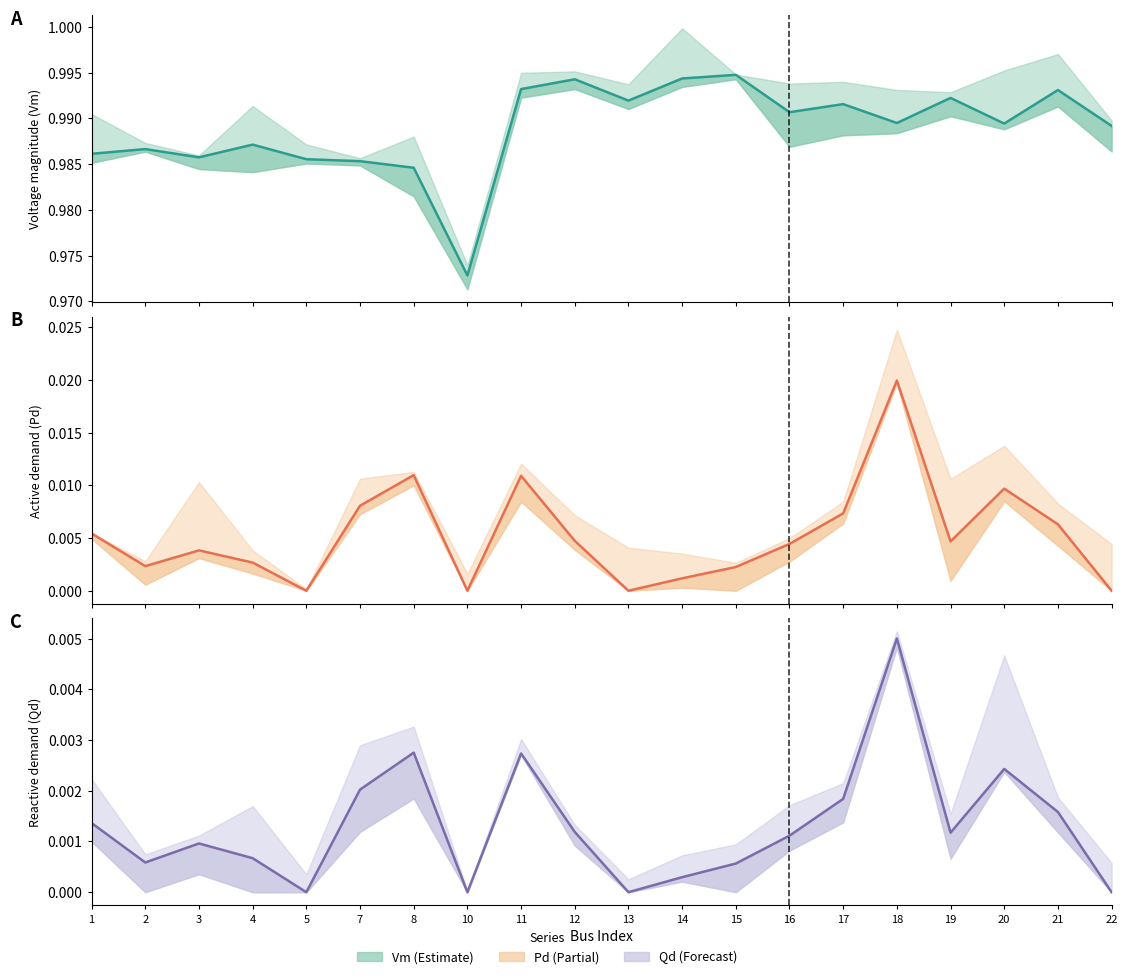

How many values in Qd are above zero?

16